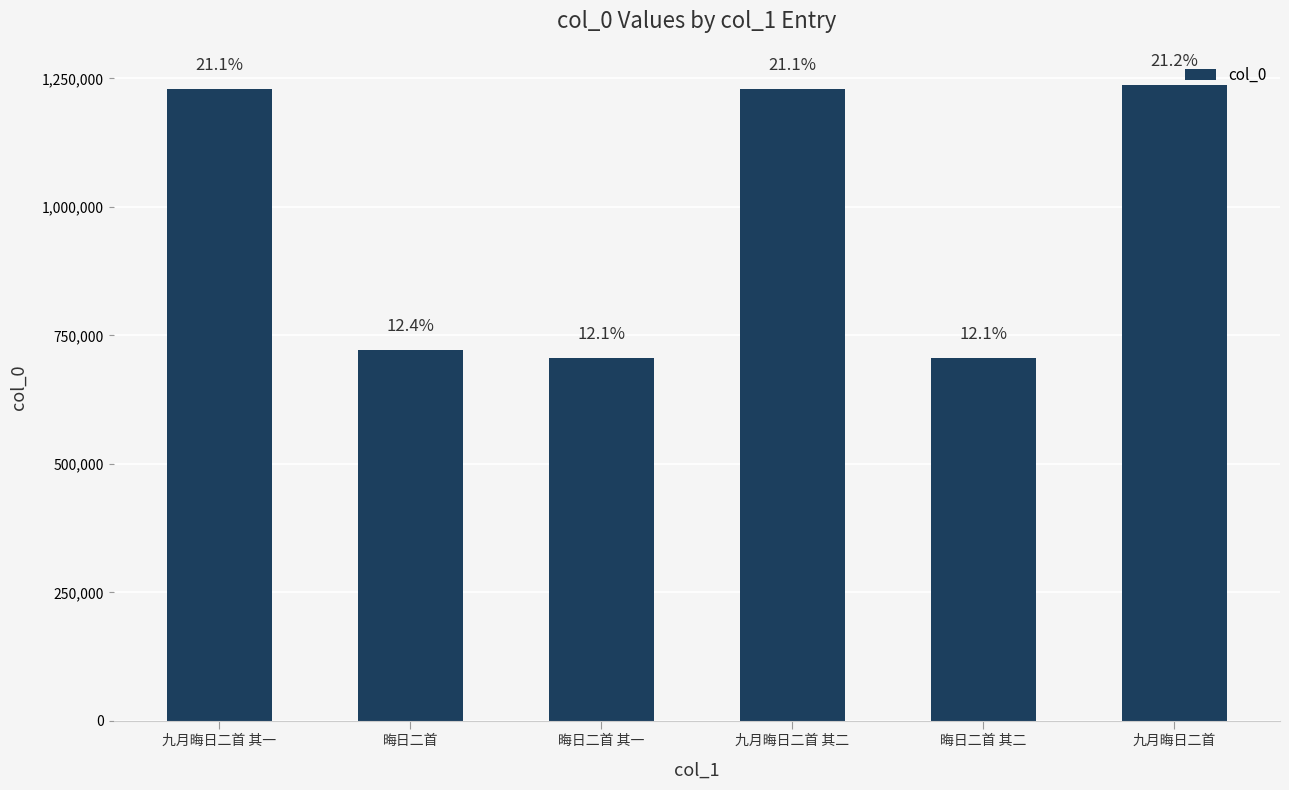

How many bars are there in total?

6